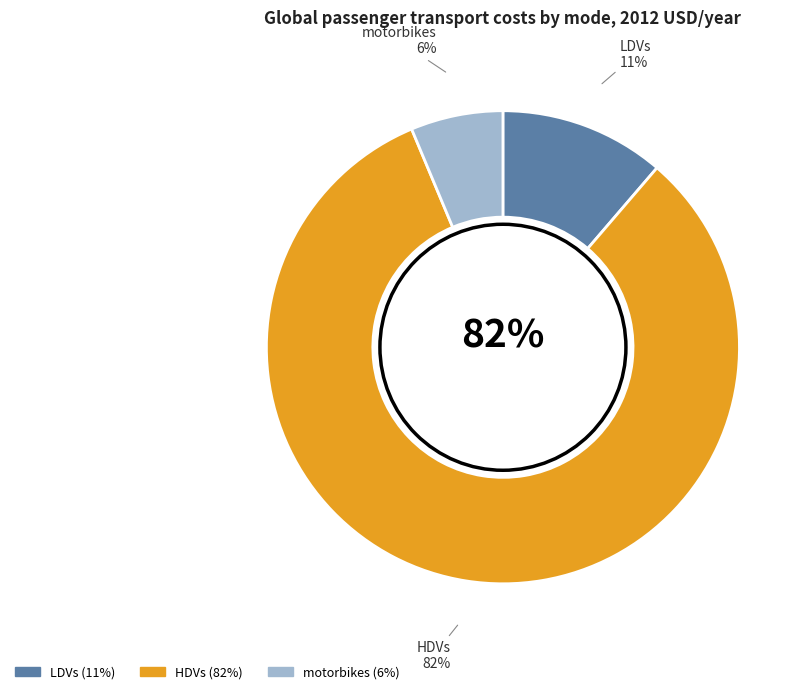

True or false: LDVs accounts for 19% of the total.

False